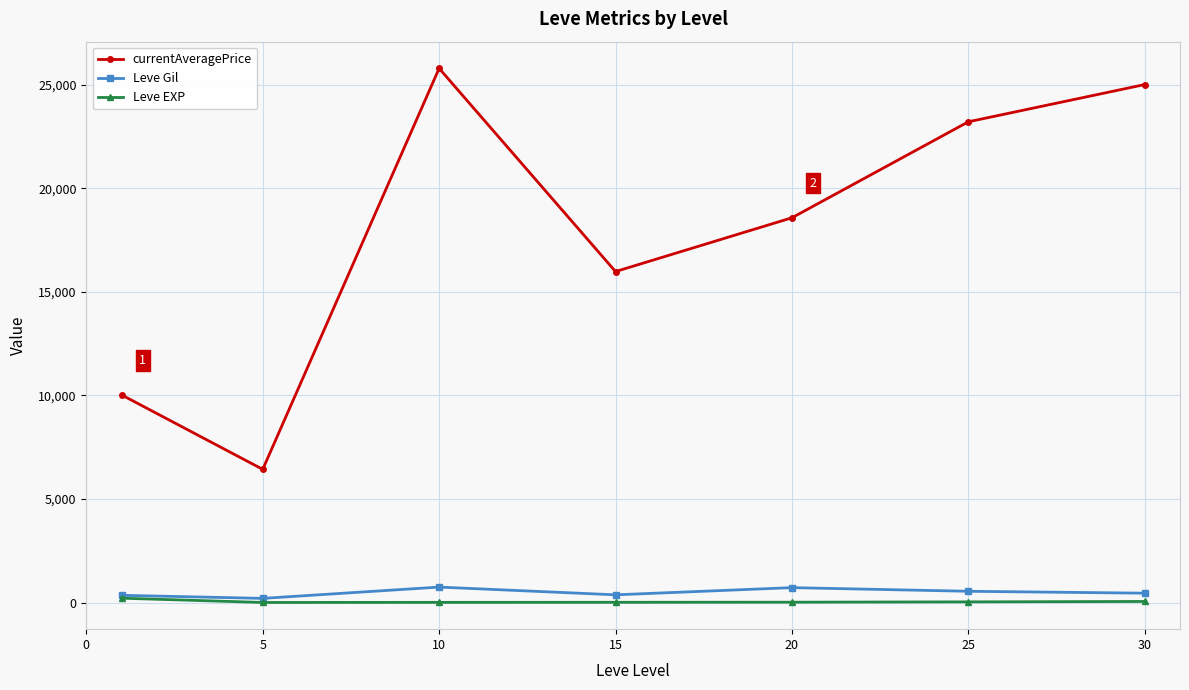

What are all the series names shown in the legend?

currentAveragePrice, Leve Gil, Leve EXP